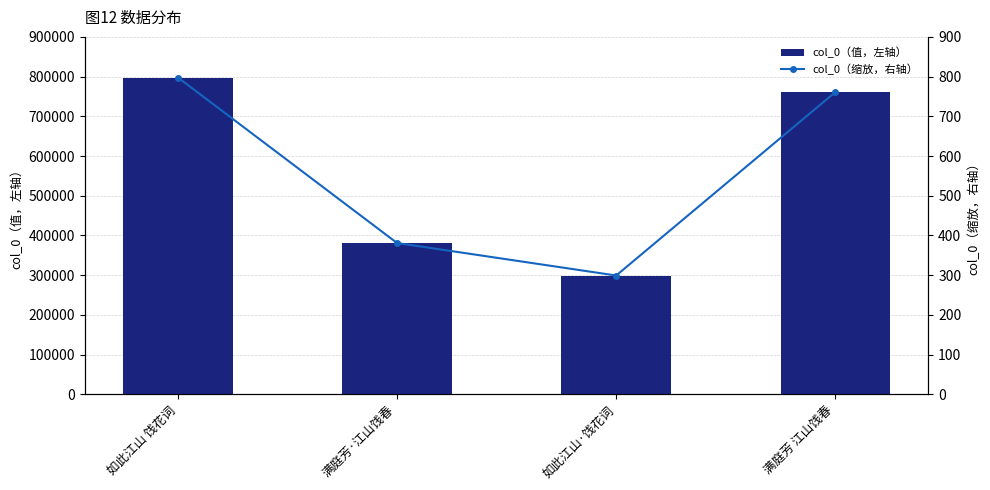

Is the value of col_0（值，左轴） at 如此江山·饯花词 greater than the value of col_0（缩放，右轴） at 满庭芳·江山饯春?

Yes